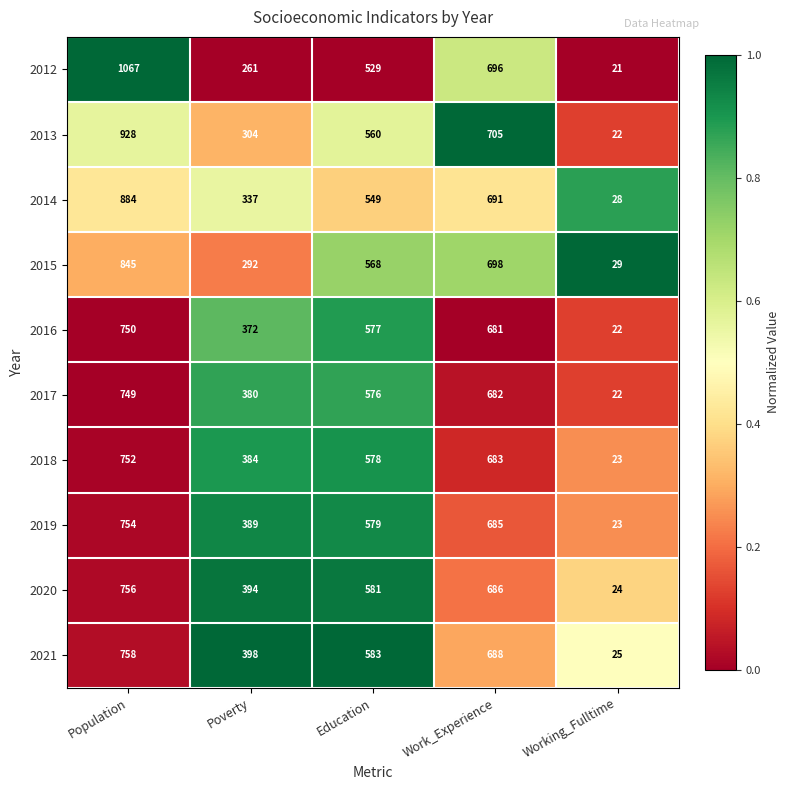

Which category has the highest value across all series?

Population